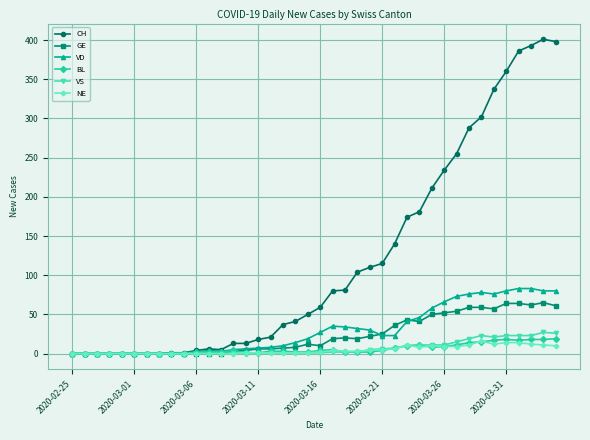

At how many categories does at least one series exceed 378?

4